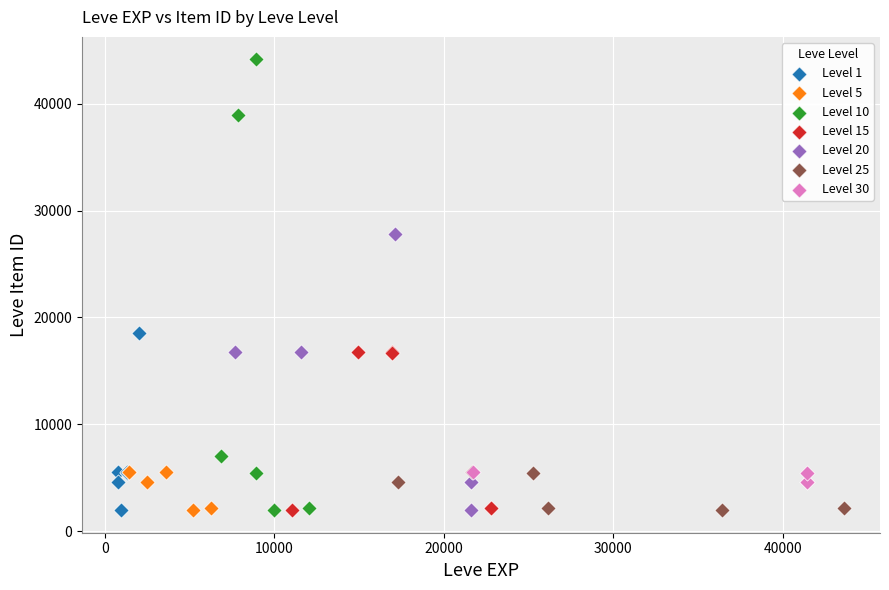

Which series has the largest Y range (max minus min)?

Level 10